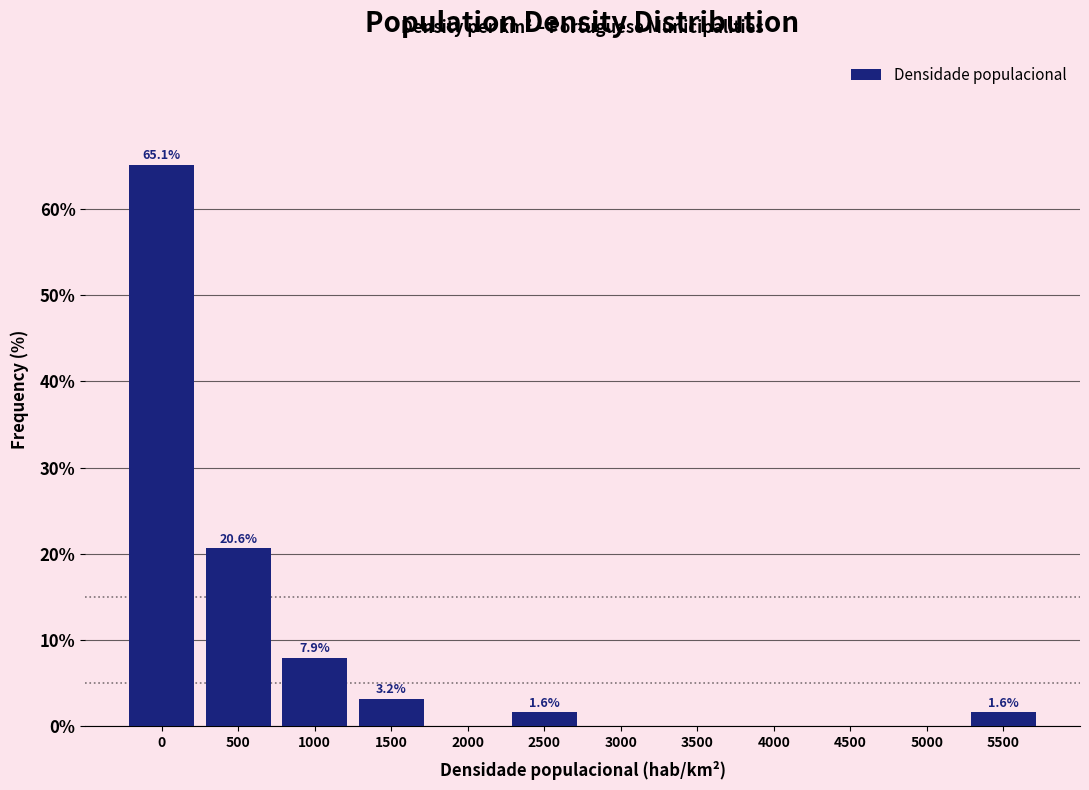

Reading left to right, what are all the values shown in this chart?

0=65.1	500=20.6	1000=7.9	1500=3.2	2000=0.0	2500=1.6	3000=0.0	3500=0.0	4000=0.0	4500=0.0	5000=0.0	5500=1.6